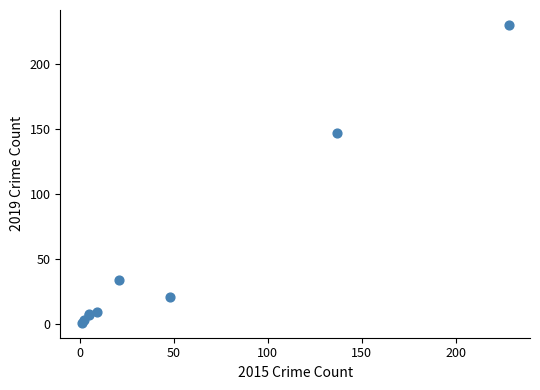

What Y value in the scatter plot is closest to 115?

147